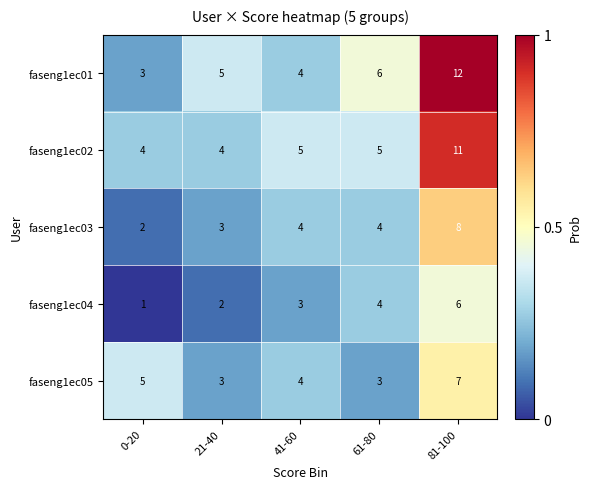

At which label does faseng1ec05 first exceed 4?

0-20